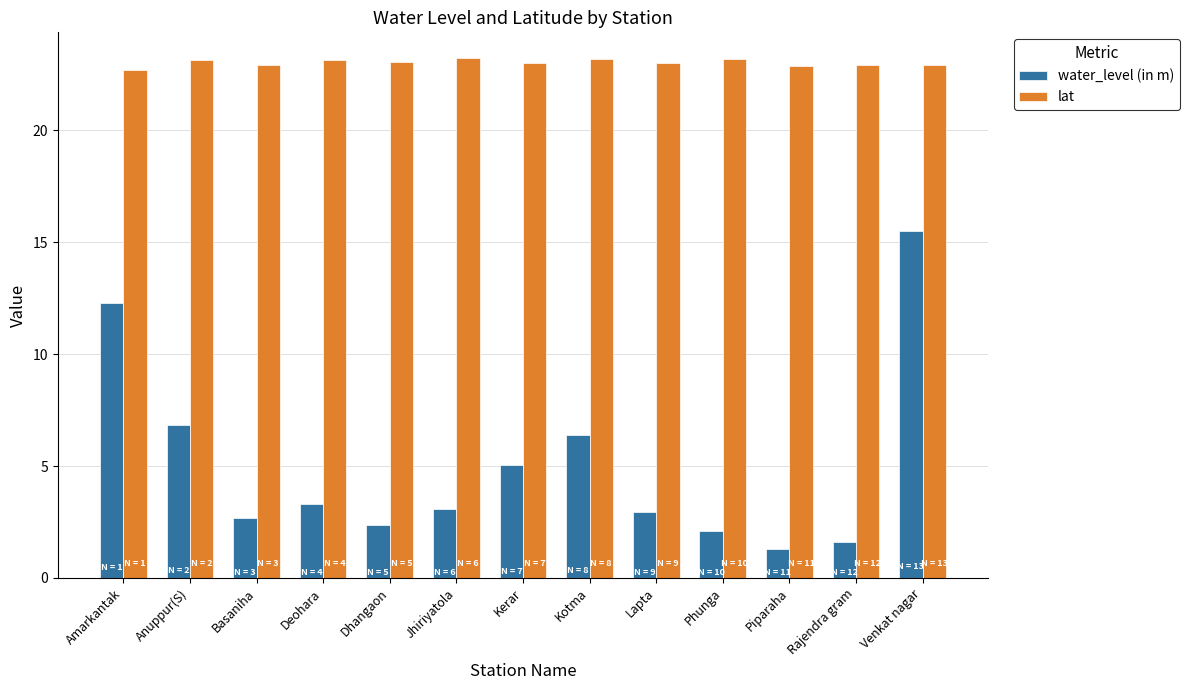

What are all the series names shown in the legend?

water_level (in m), lat